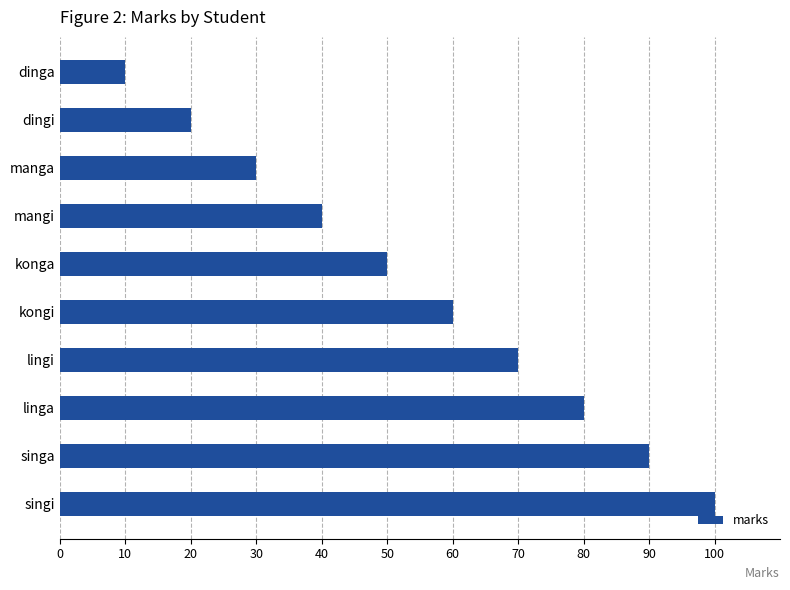

What is the approximate value at singa, to the nearest 5?

90